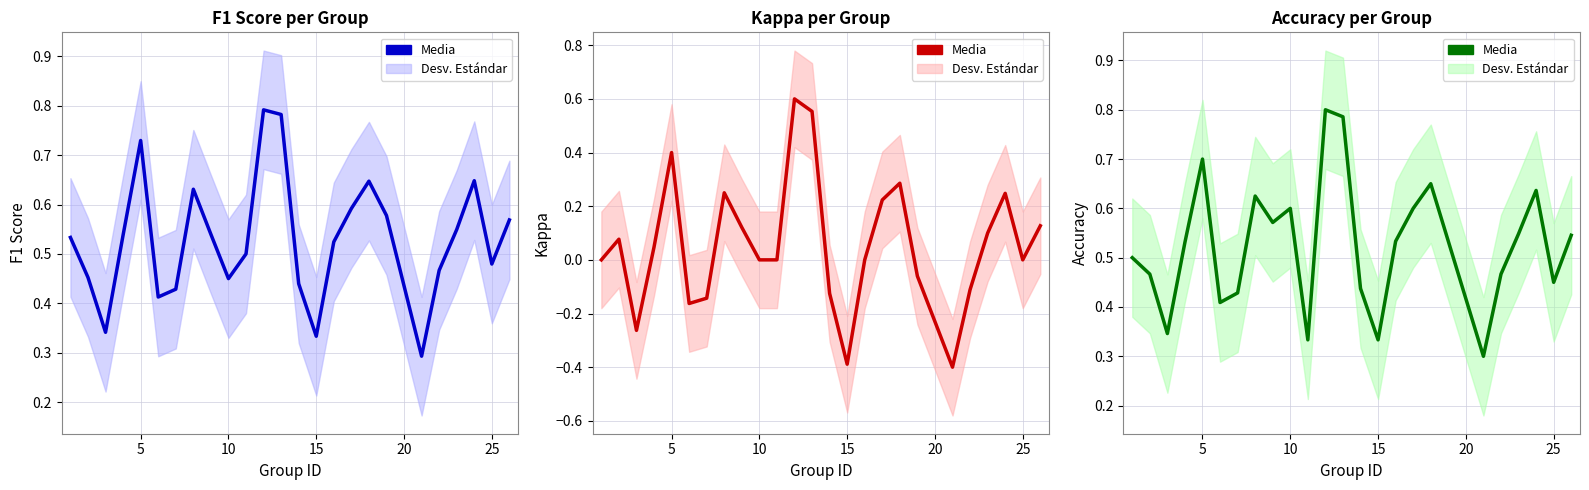

Is it true that KAPPA equals -0.0 at 25?

False